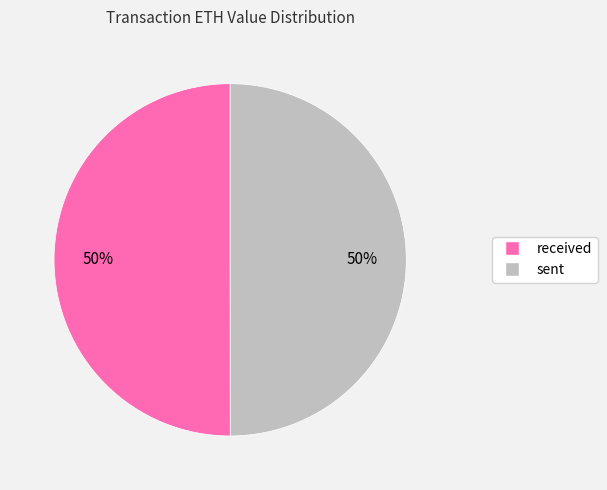

Combined, do sent and received account for over 50%?

Yes